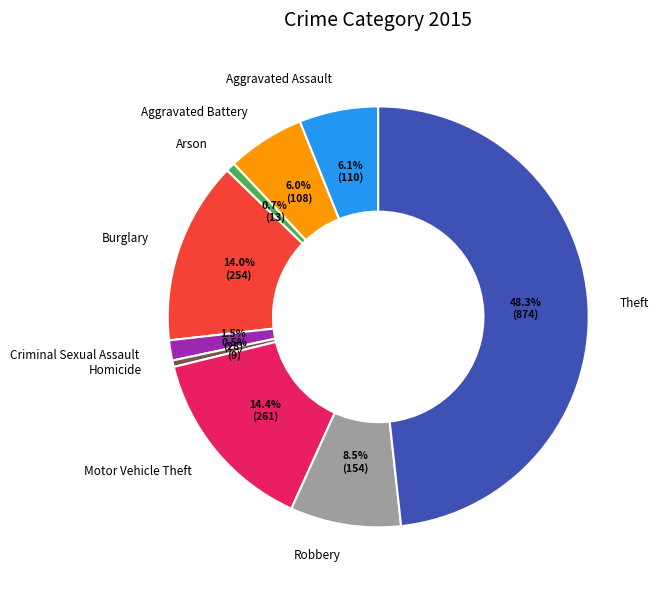

Which category has the biggest portion of the pie?

Theft